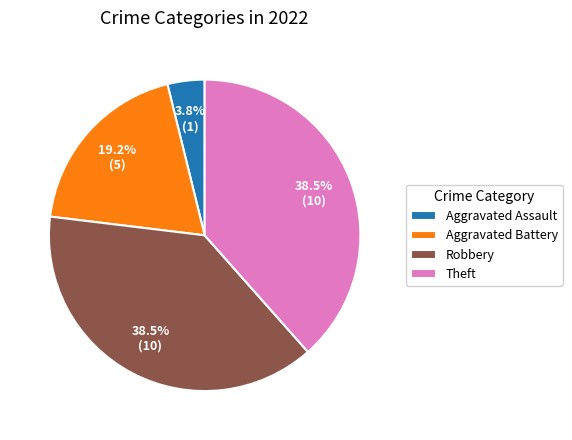

Which has a higher value, Theft or Aggravated Battery?

Theft